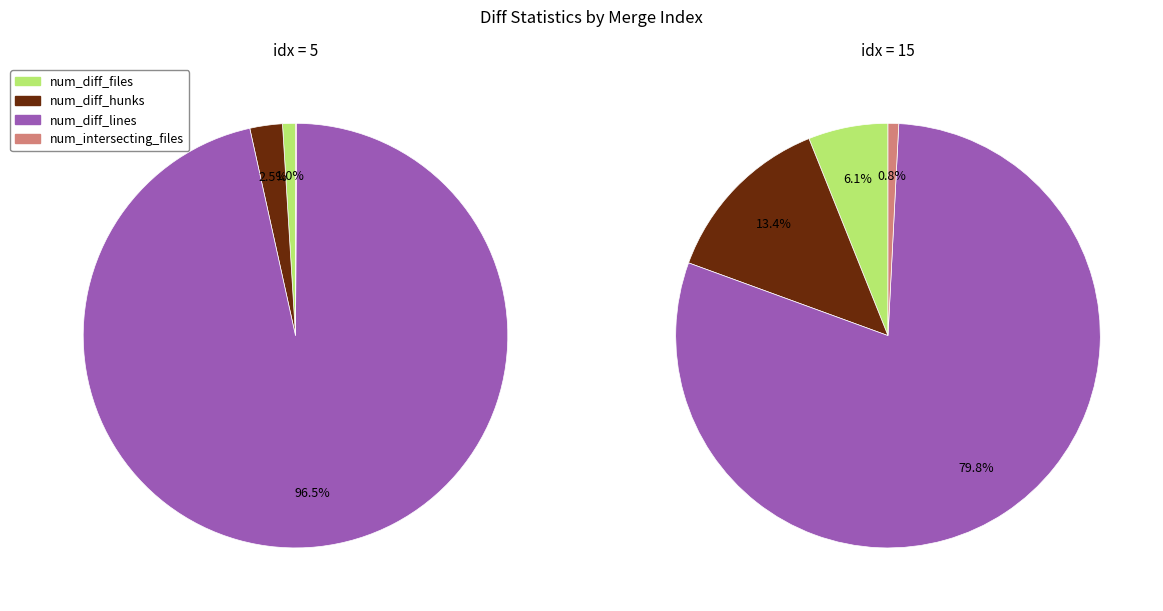

Is it true that 15 is 43% of the pie?

False